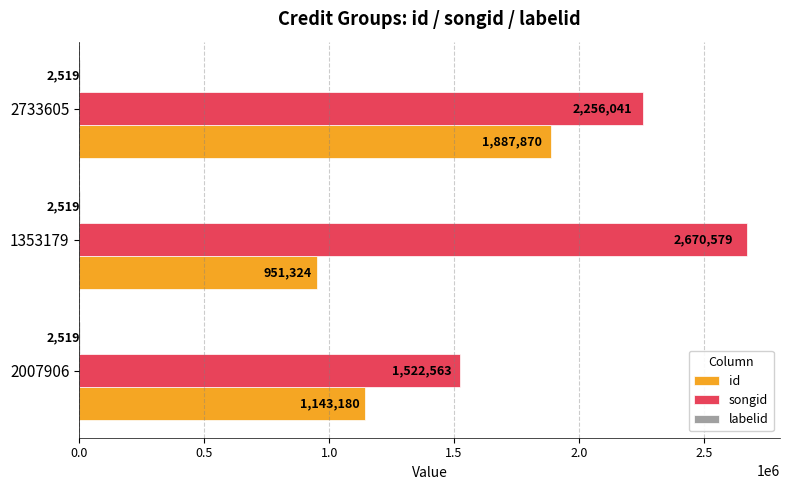

At which label does songid reach its peak?

1353179